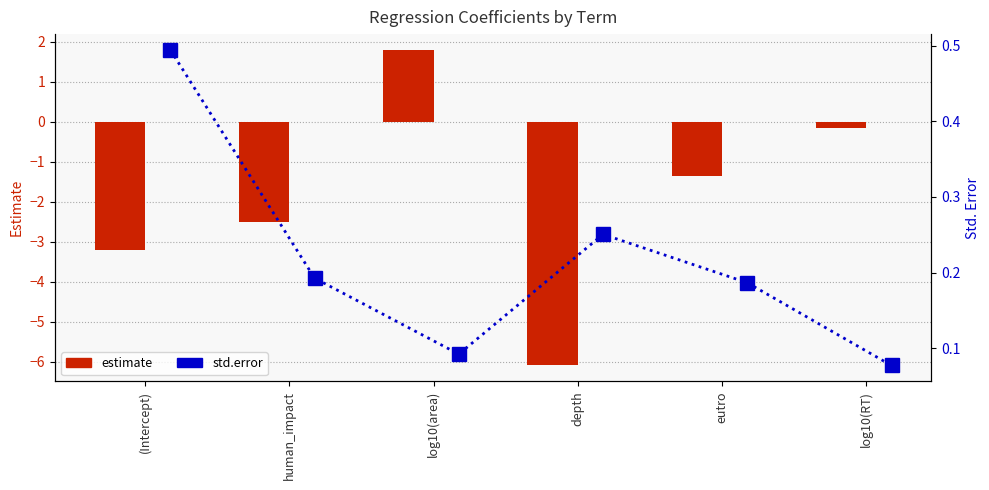

Where is std.error nearest to the value 0?

log10(RT)